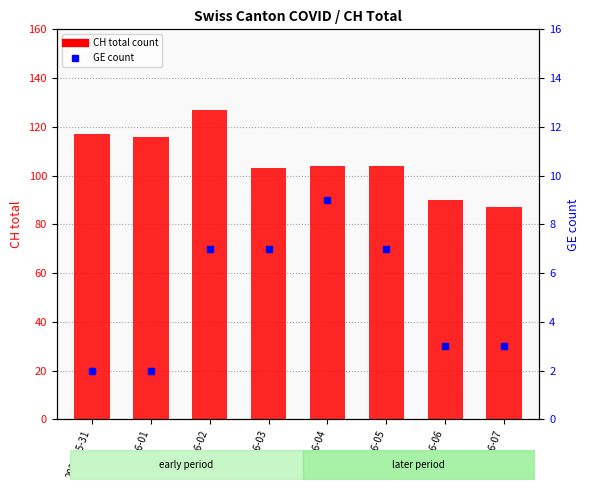

Where does the GE count series first go above 7?

2020-06-04